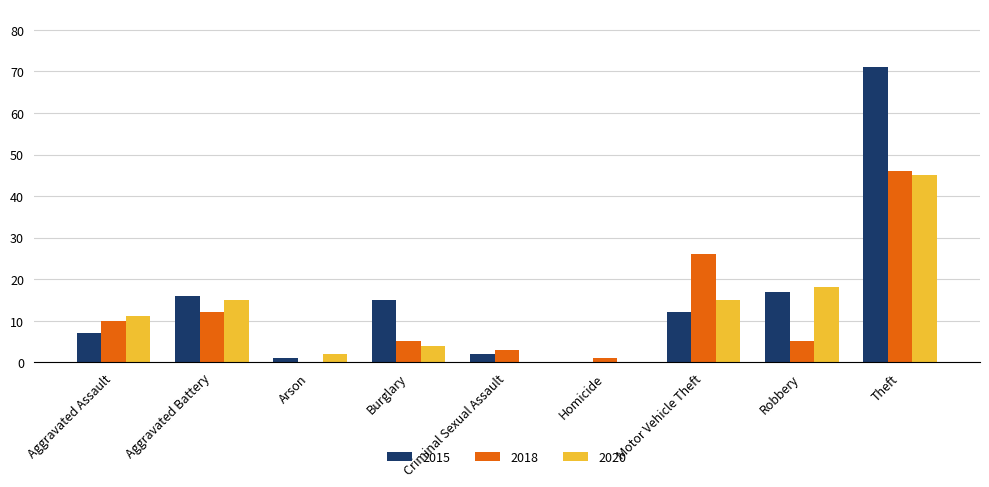

At which label does 2020 reach its peak?

Theft